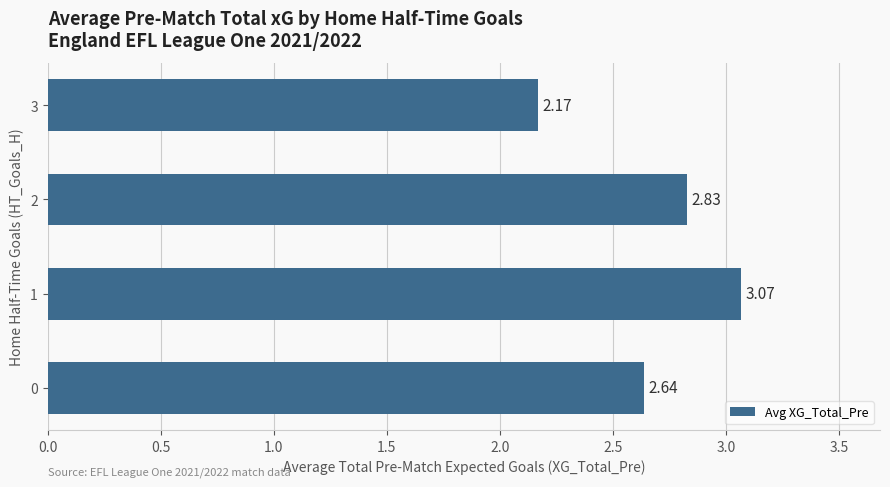

List the labels in order of value, largest first.

1, 2, 0, 3